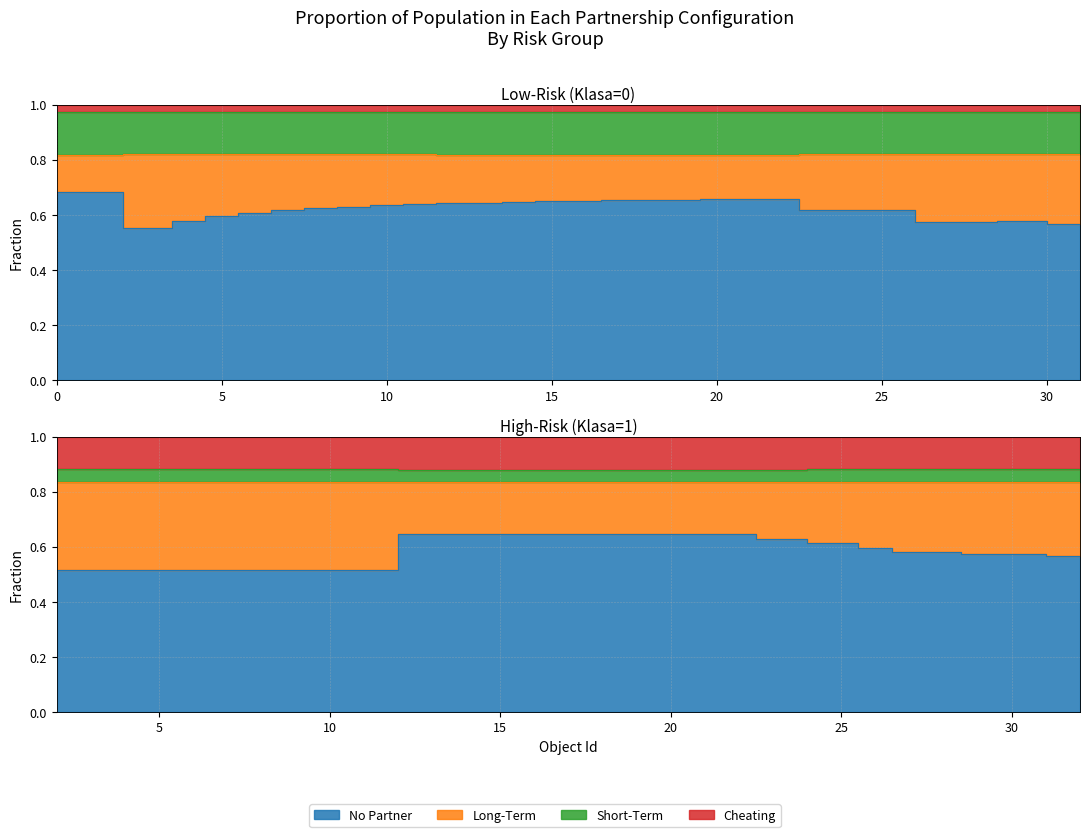

What is the average value of the Cheating series?

0.1